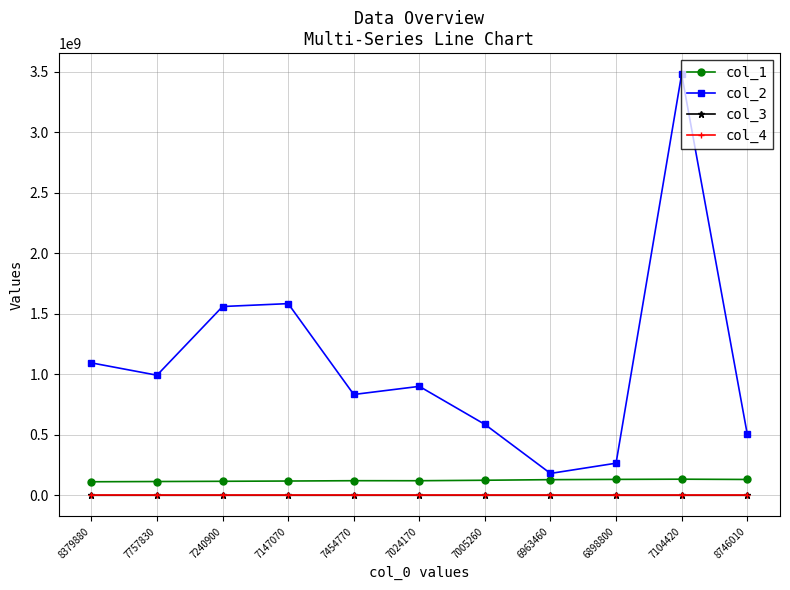

Which series has the widest spread of values?

col_2